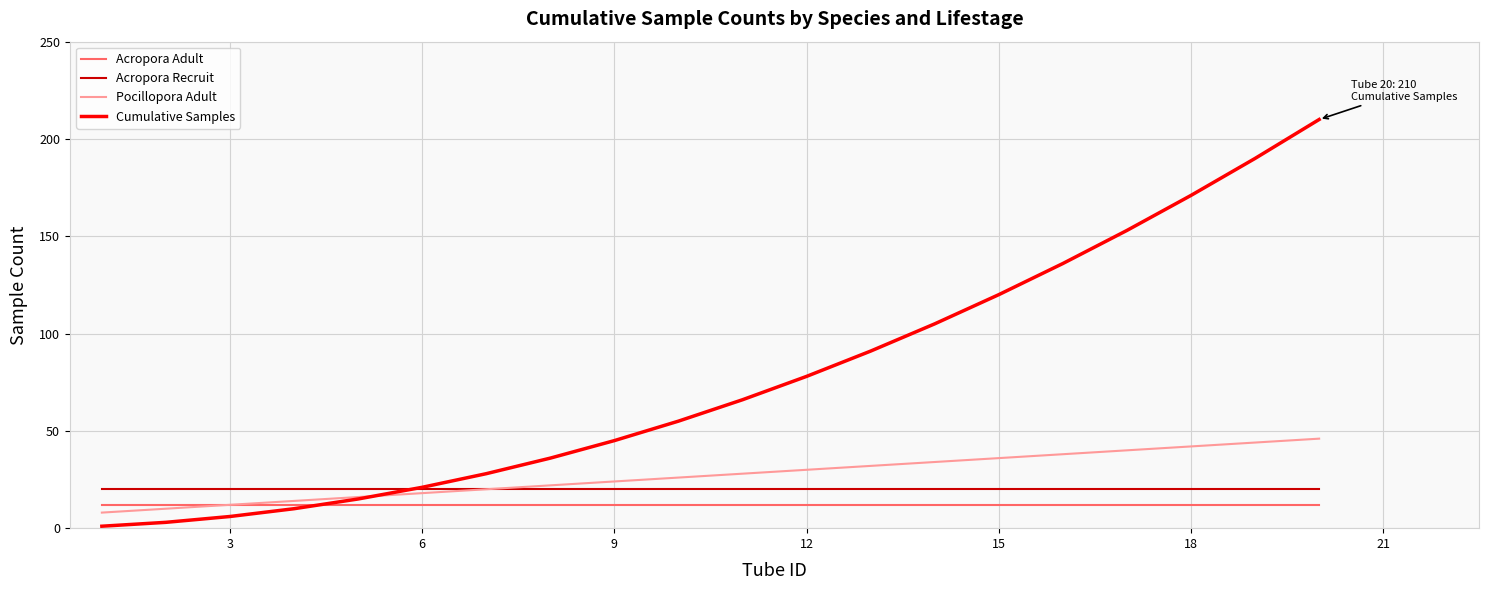

Which series has the largest total across all categories?

Cumulative Samples